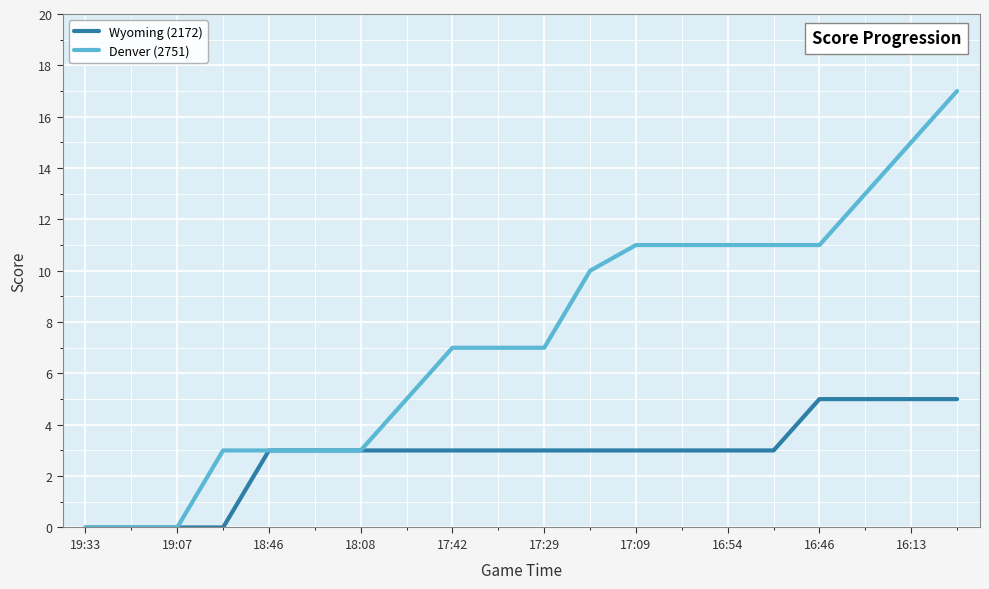

What is the maximum value shown in the chart?

17